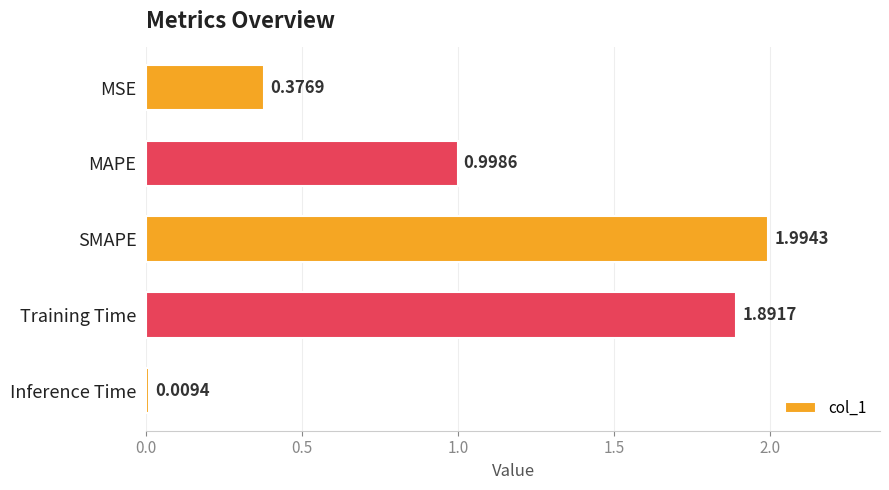

What is the difference between the maximum and second lowest values?

1.6